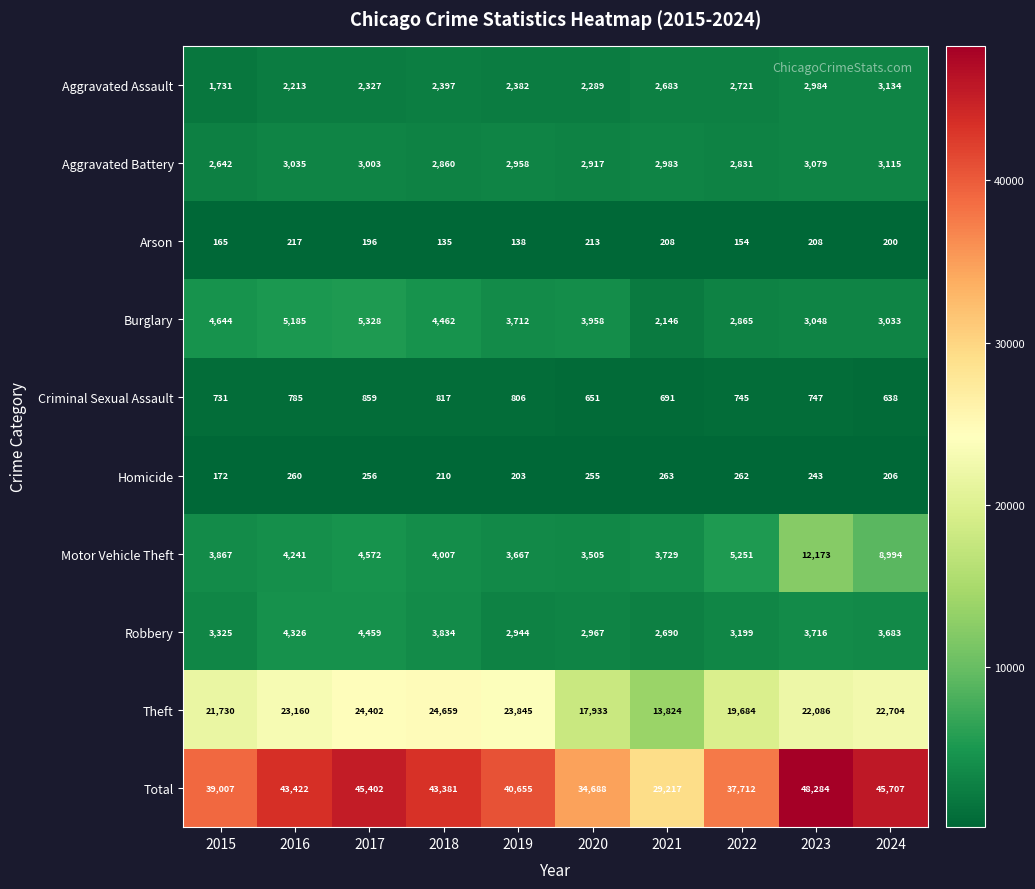

What is the approximate value of Theft at 2017, to the nearest 10?

24400